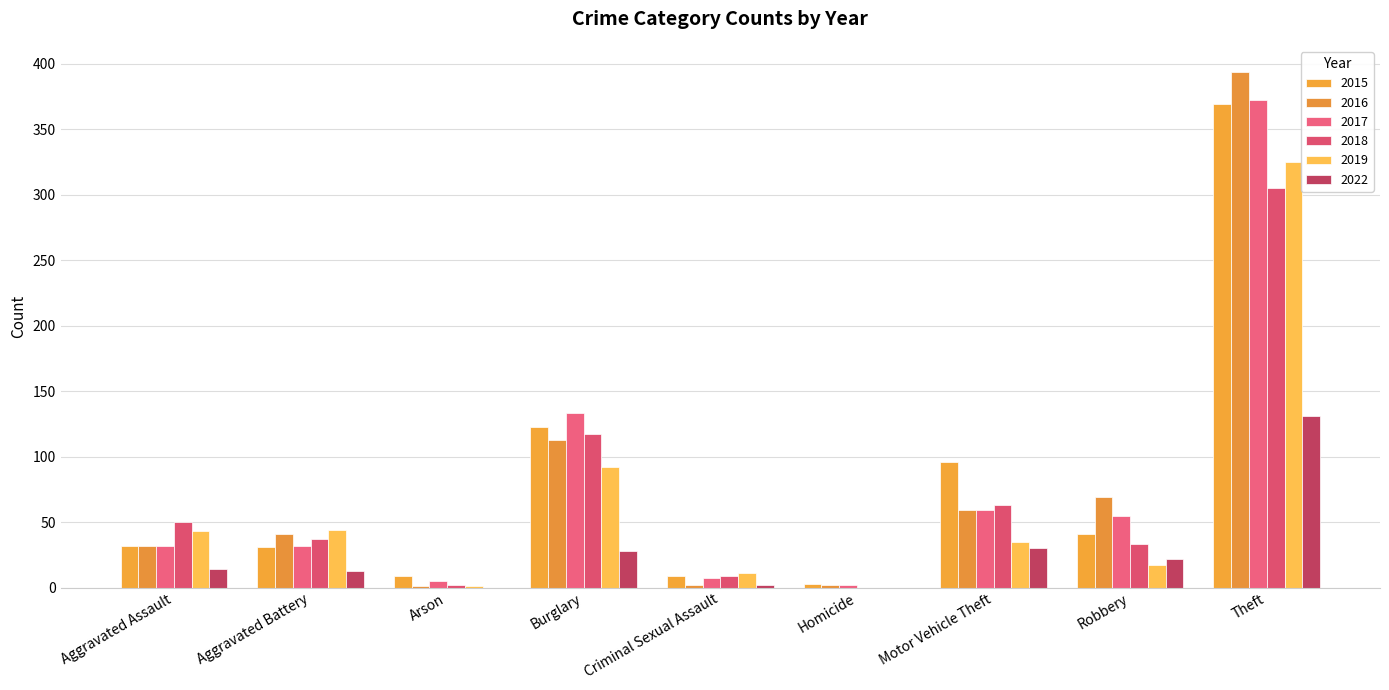

How many data points does each series have?

9